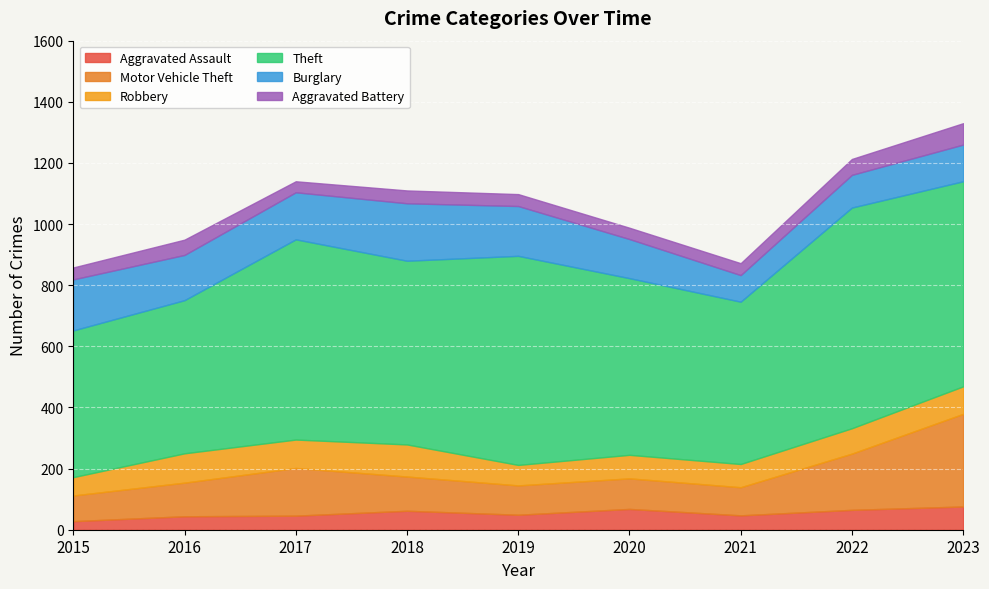

Between 2018 and 2019, which is larger?

2018